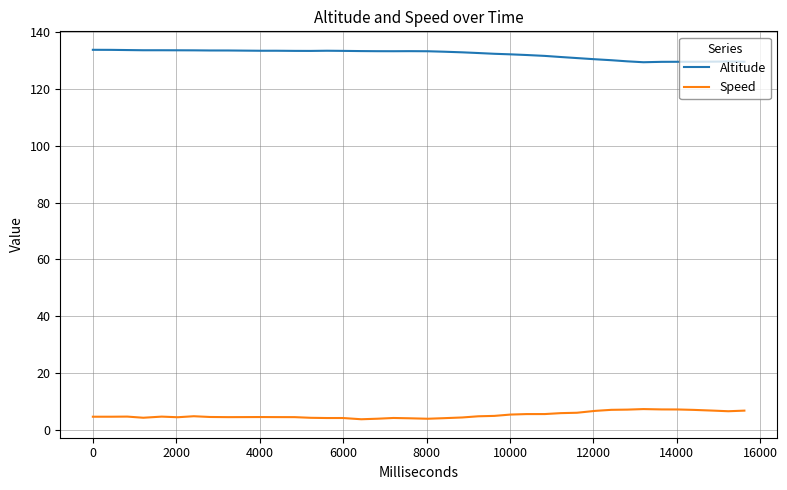

What is the difference between the maximum and minimum values in the Speed series?

3.6